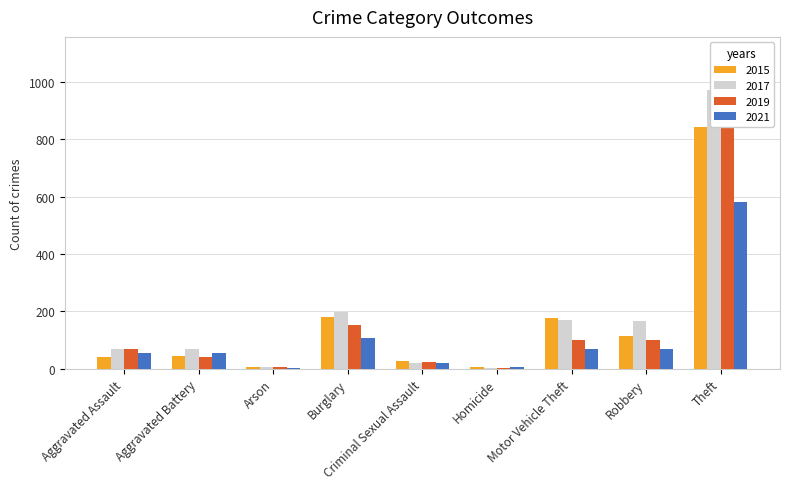

At which label is 2021 closest to 292?

Burglary